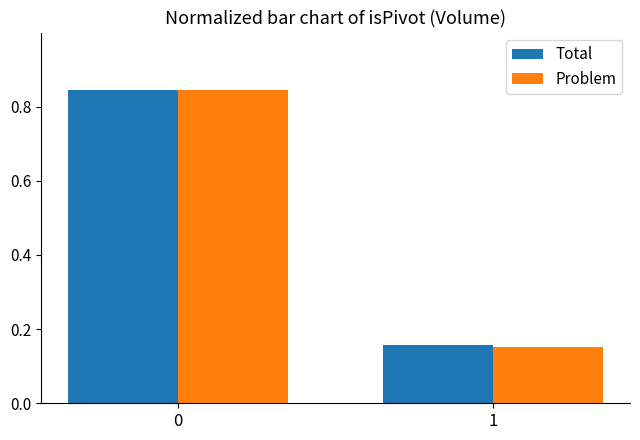

At how many categories does at least one series exceed 0?

2